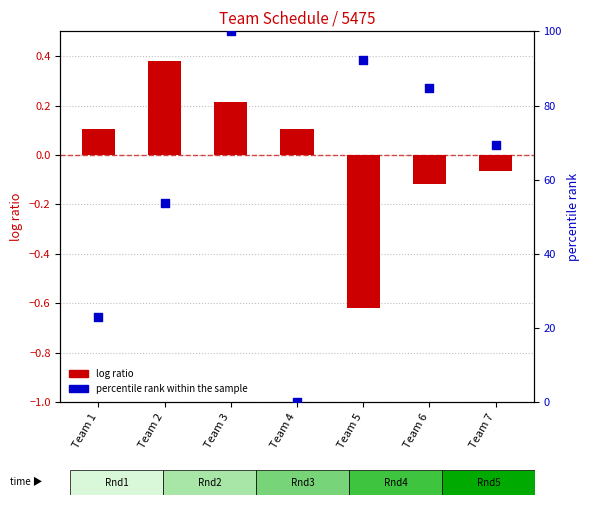

Which series contains the lowest Y value?

log ratio